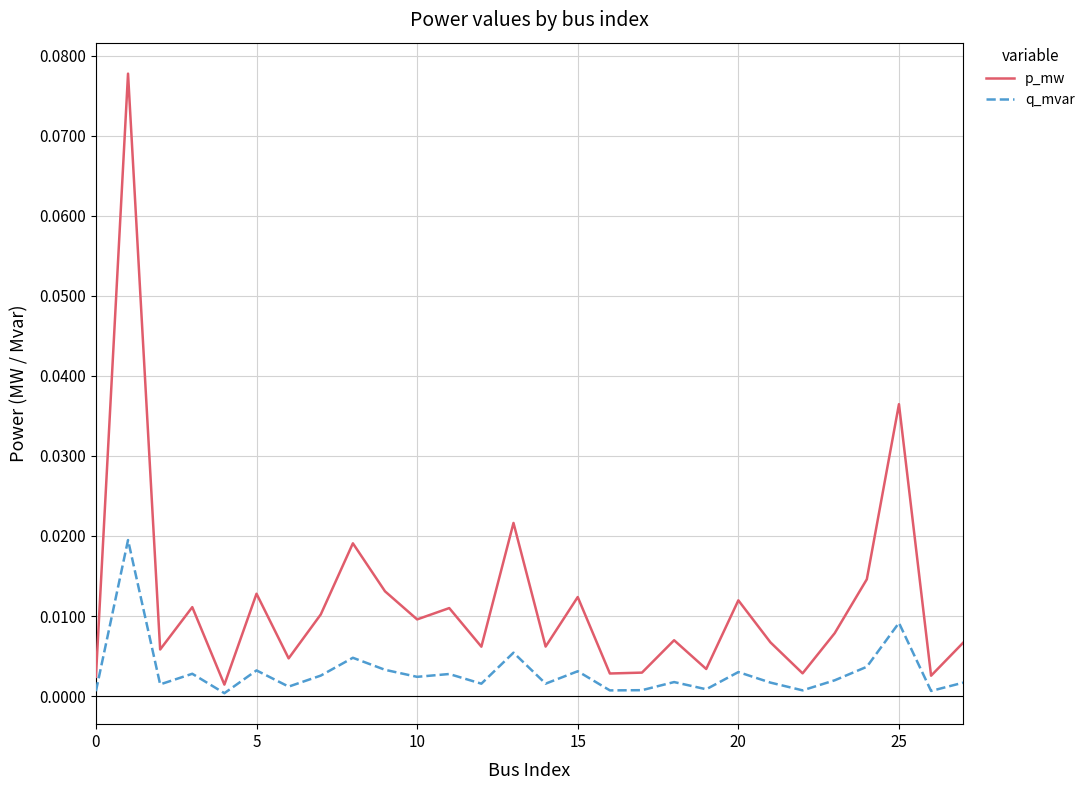

List the series in order of their overall mean, highest first.

p_mw, q_mvar